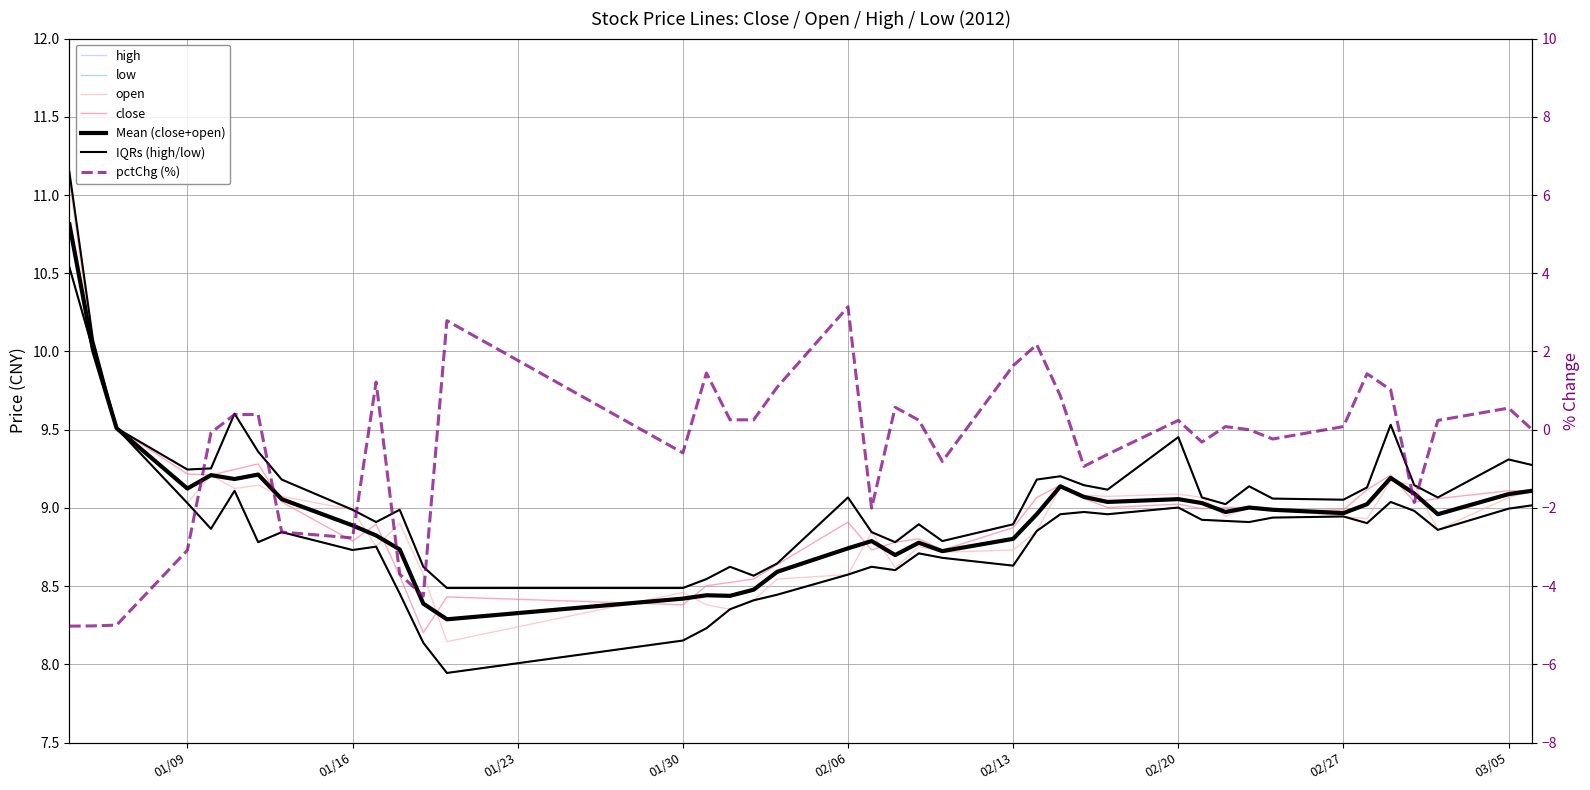

Rank the series at 02/20 from lowest to highest value.

low, open, close, high